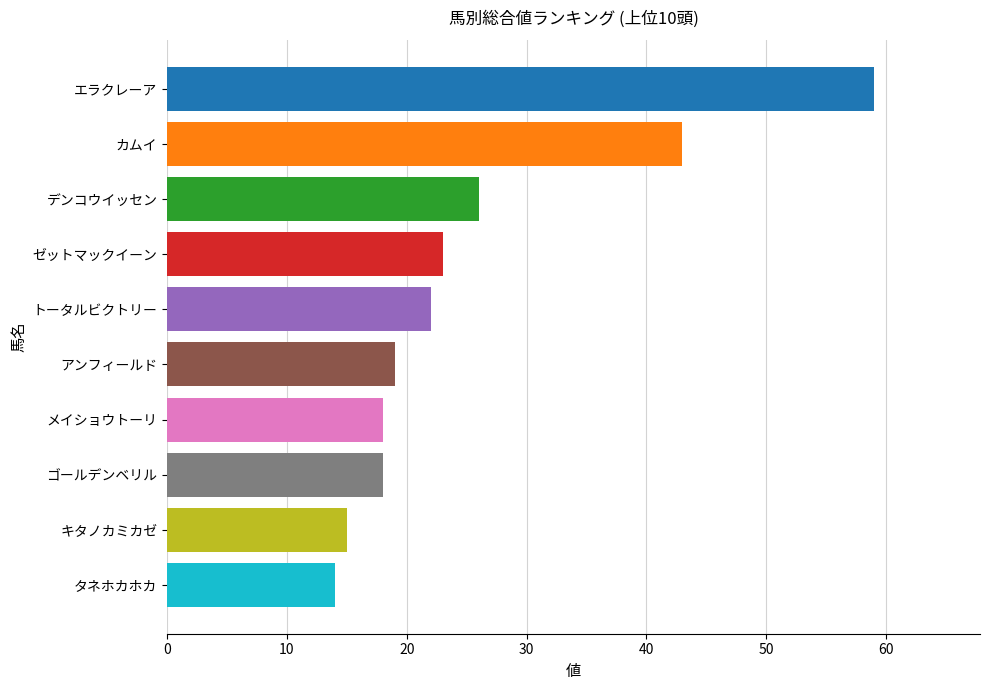

What is the difference between the second highest and second lowest values?

28